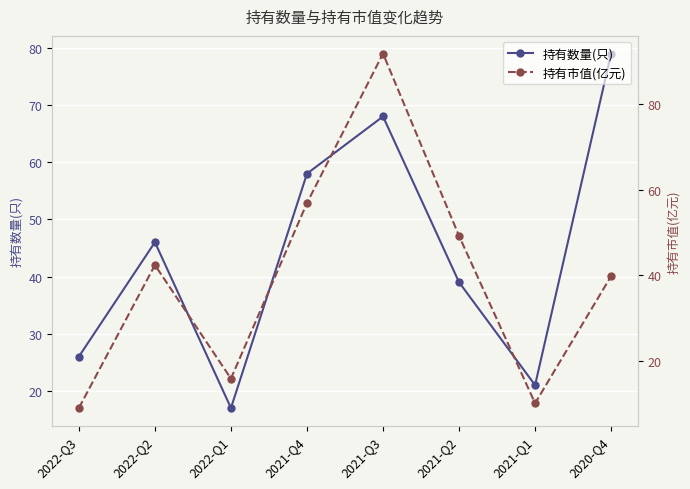

After their last crossing, which series has the higher values: 持有数量(只) or 持有市值(亿元)?

持有数量(只)